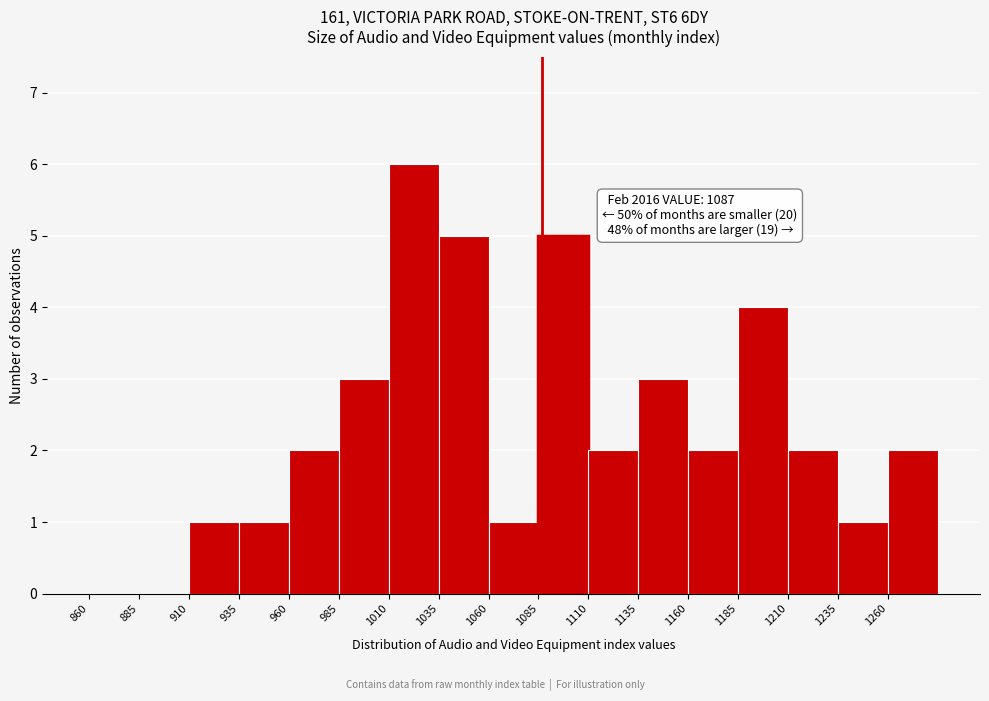

Over which range of the x-axis is the bar tallest?

1010 to 1035